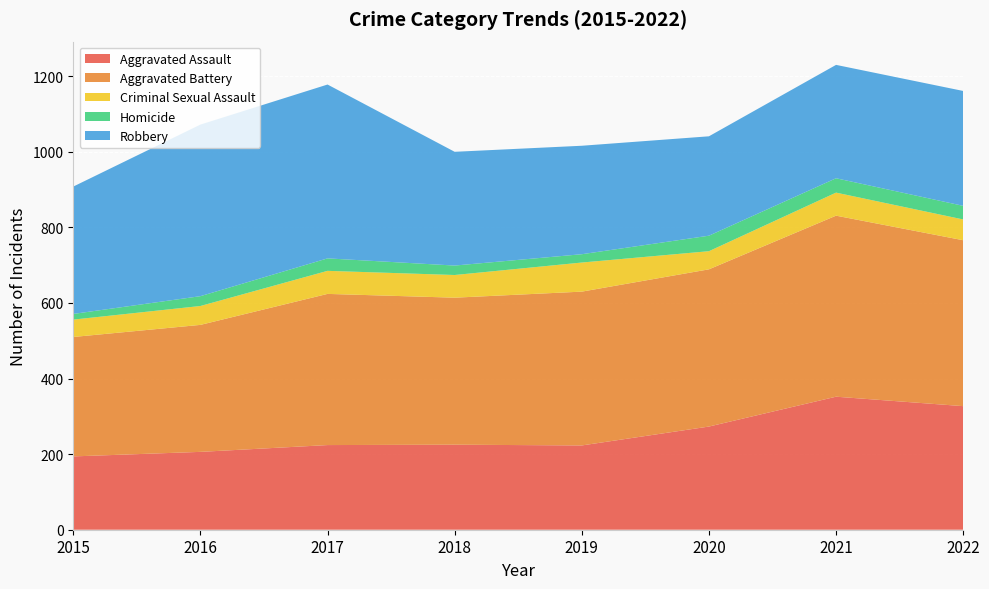

Reading right to left, extract all data points from this chart.

Aggravated Assault: 327	352	273	223	225	224	206	194
Aggravated Battery: 439	479	416	407	389	400	336	316
Criminal Sexual Assault: 55	61	48	77	60	61	50	46
Homicide: 36	38	41	22	25	33	26	15
Robbery: 304	300	263	287	301	460	454	337